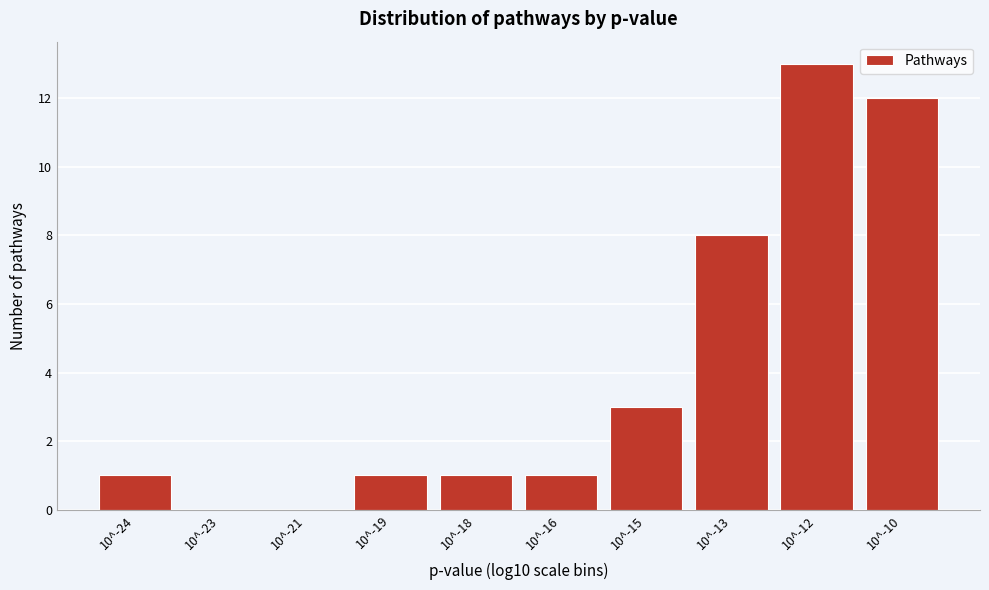

Reading left to right, list all the values displayed in this chart.

10^-24=1	10^-23=0	10^-21=0	10^-19=1	10^-18=1	10^-16=1	10^-15=3	10^-13=8	10^-12=13	10^-10=12